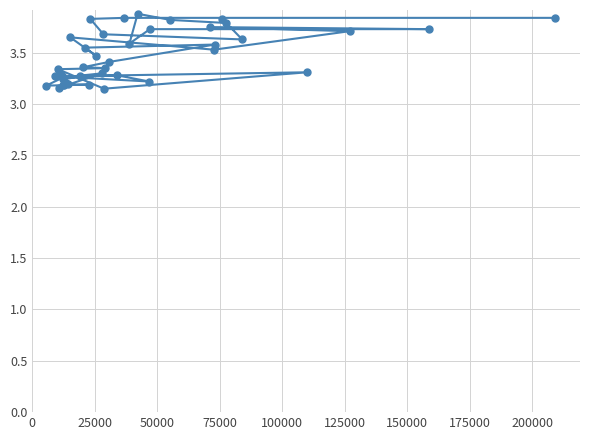

How many lines are shown in the chart?

1